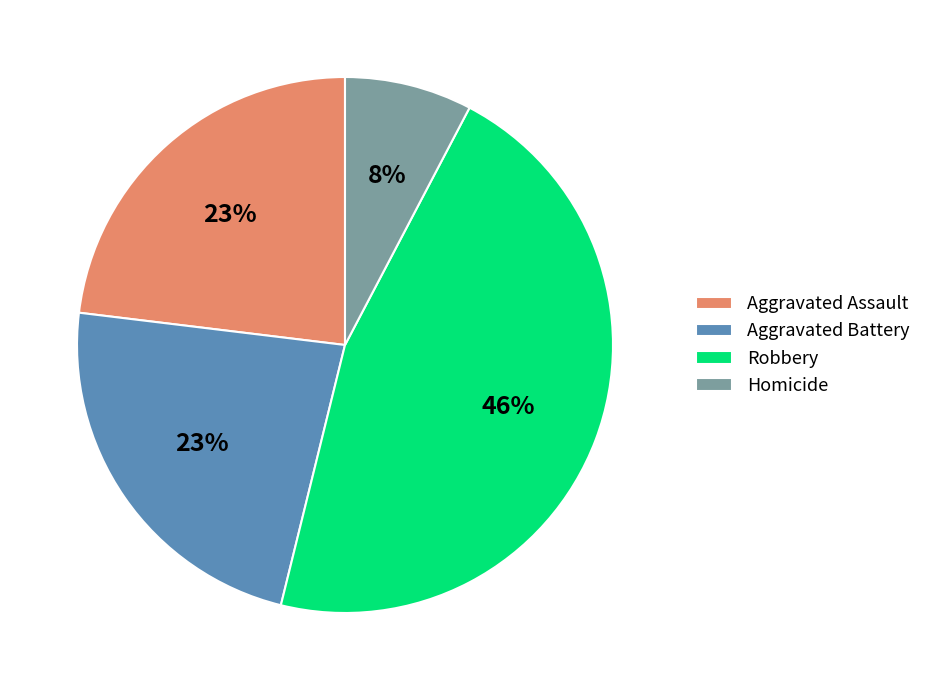

How many slices are in this pie chart?

4